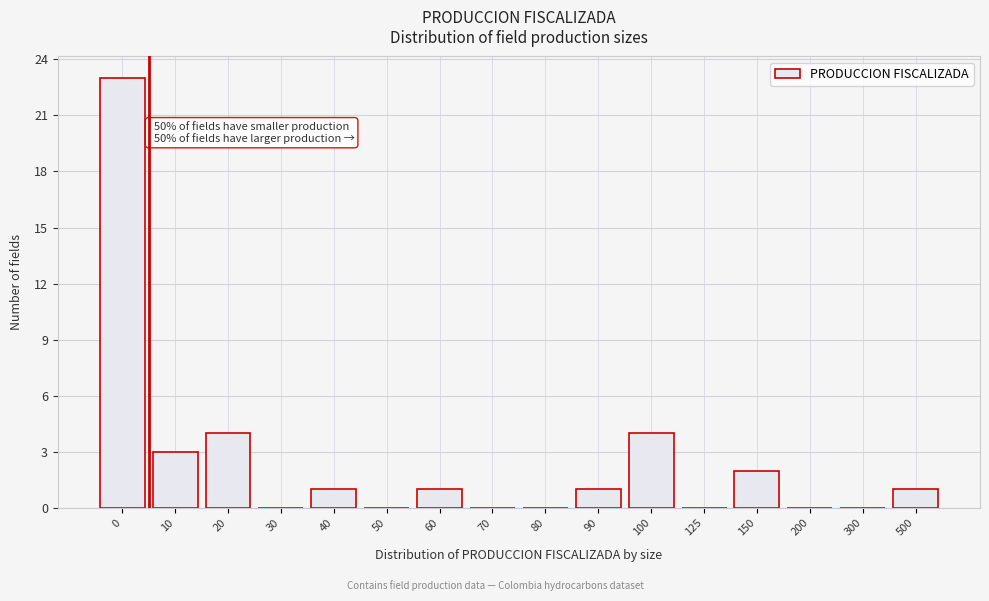

Reading left to right, list all the values displayed in this chart.

0=23	10=3	20=4	30=0	40=1	50=0	60=1	70=0	80=0	90=1	100=4	125=0	150=2	200=0	300=0	500=1